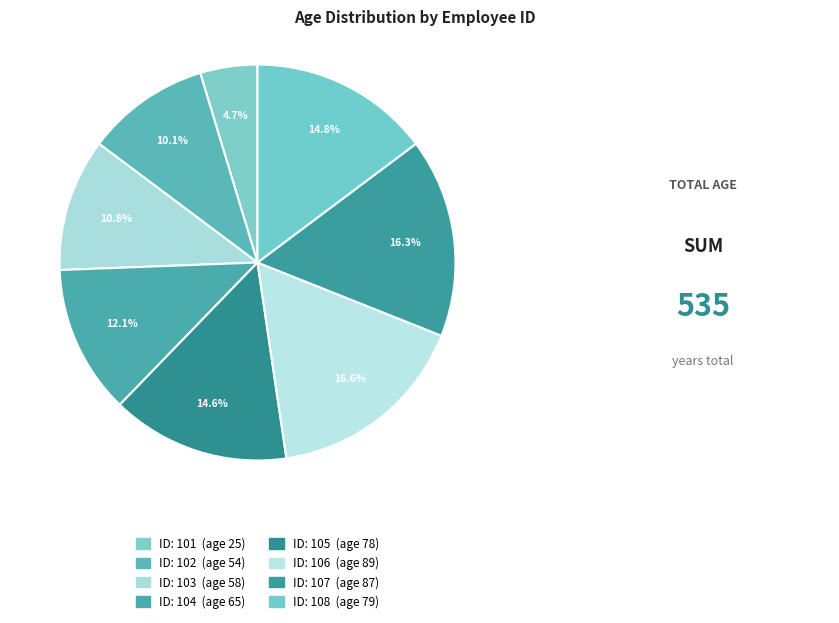

How many slices are in this pie chart?

8